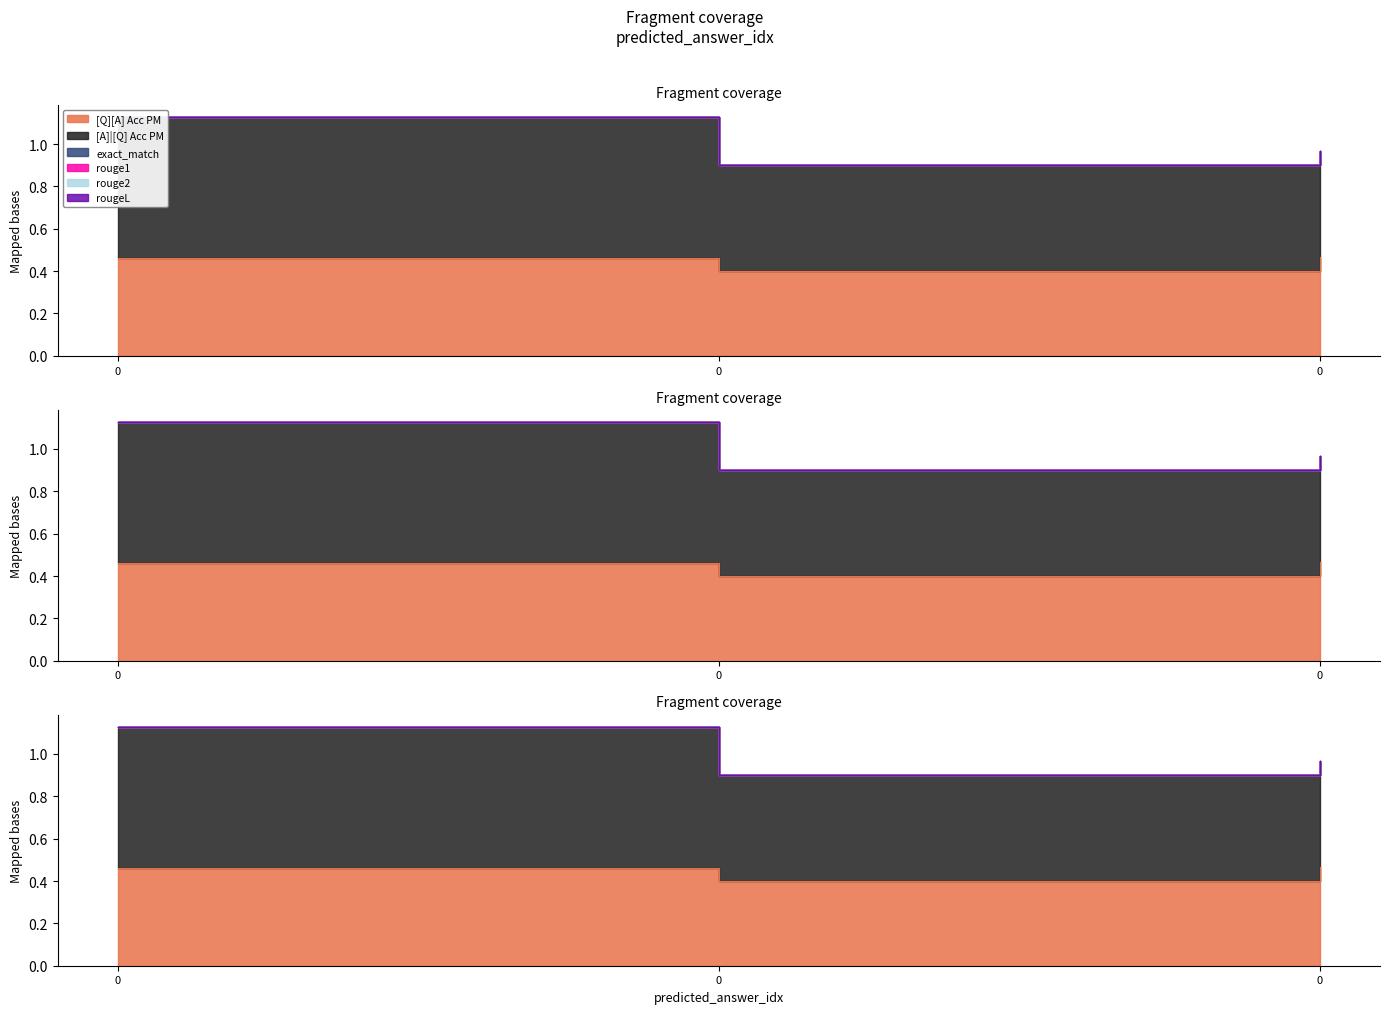

Reading left to right, what are all the values shown in this chart?

[Q][A] Acc PM: 0=0.5	0=0.4	0=0.5
[A]|[Q] Acc PM: 0=0.7	0=0.5	0=0.5
exact_match: 0=0.0	0=0.0	0=0.0
rouge1: 0=0.0	0=0.0	0=0.0
rouge2: 0=0.0	0=0.0	0=0.0
rougeL: 0=0.0	0=0.0	0=0.0